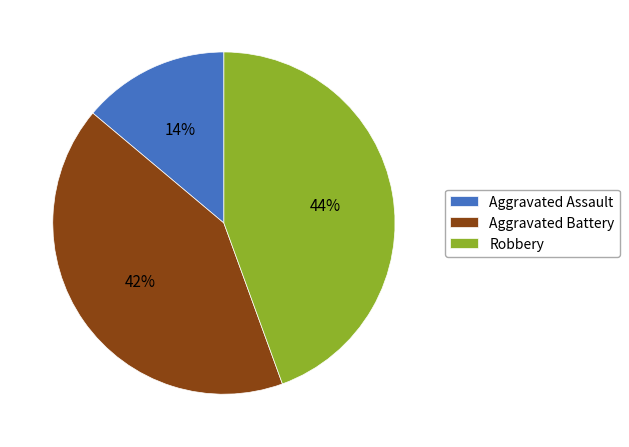

Does Robbery represent more than half of the total?

No